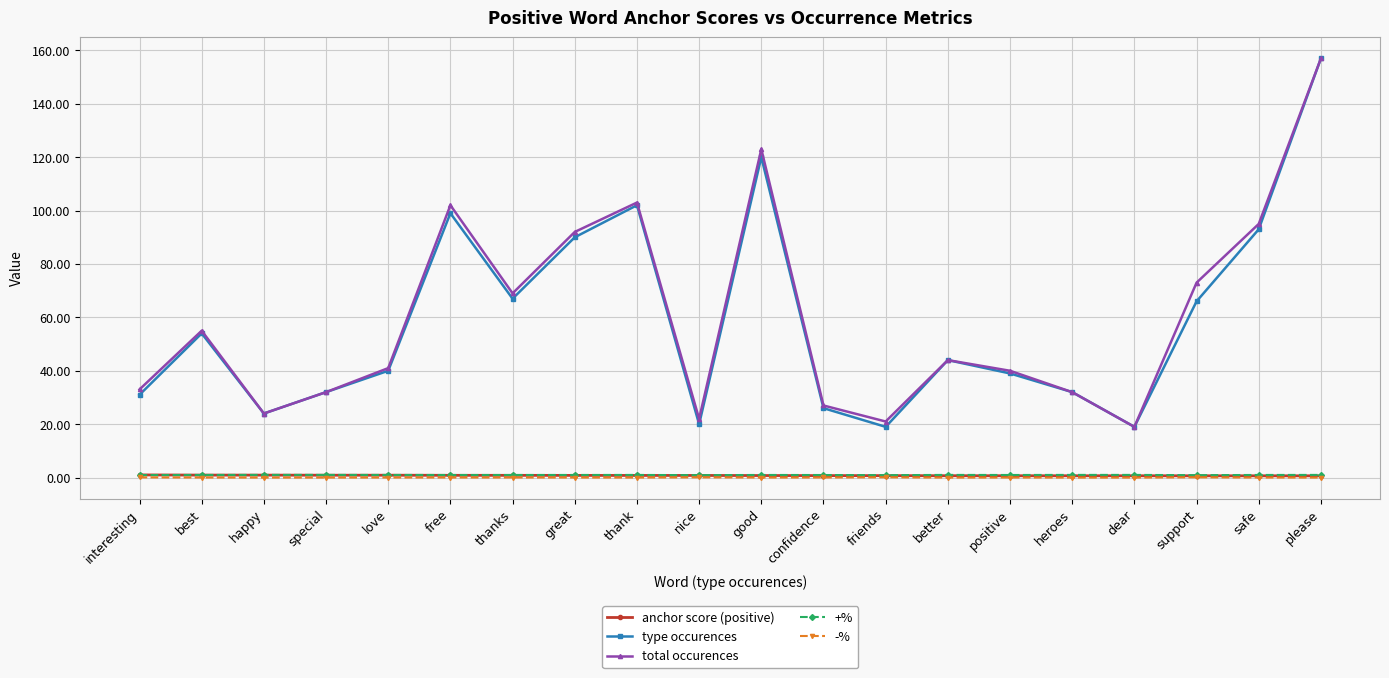

Which series has the widest spread of values?

type occurences